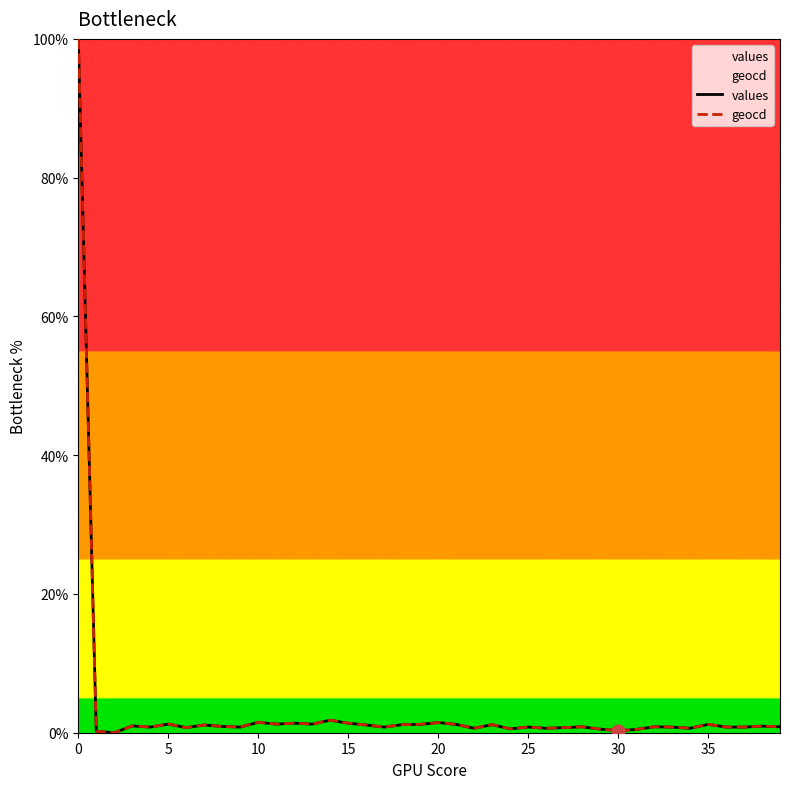

What is the maximum value shown in the chart?

100.0